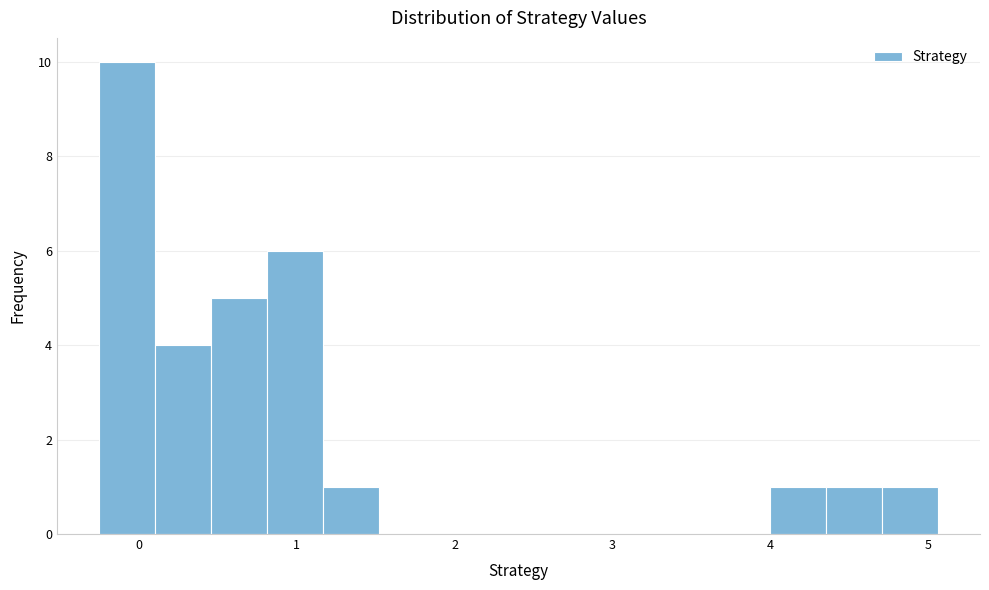

Read against the x-axis, roughly where is the centre of the tallest bar?

-0.1